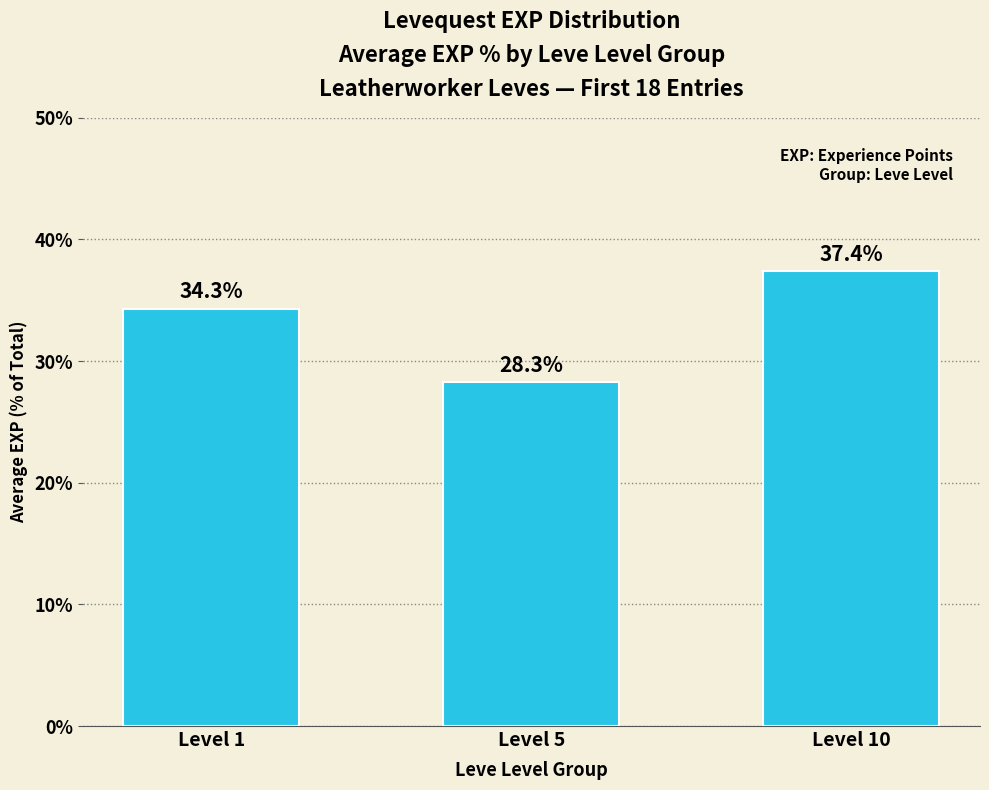

Is it true that the value at Level 1 is 34.3?

True